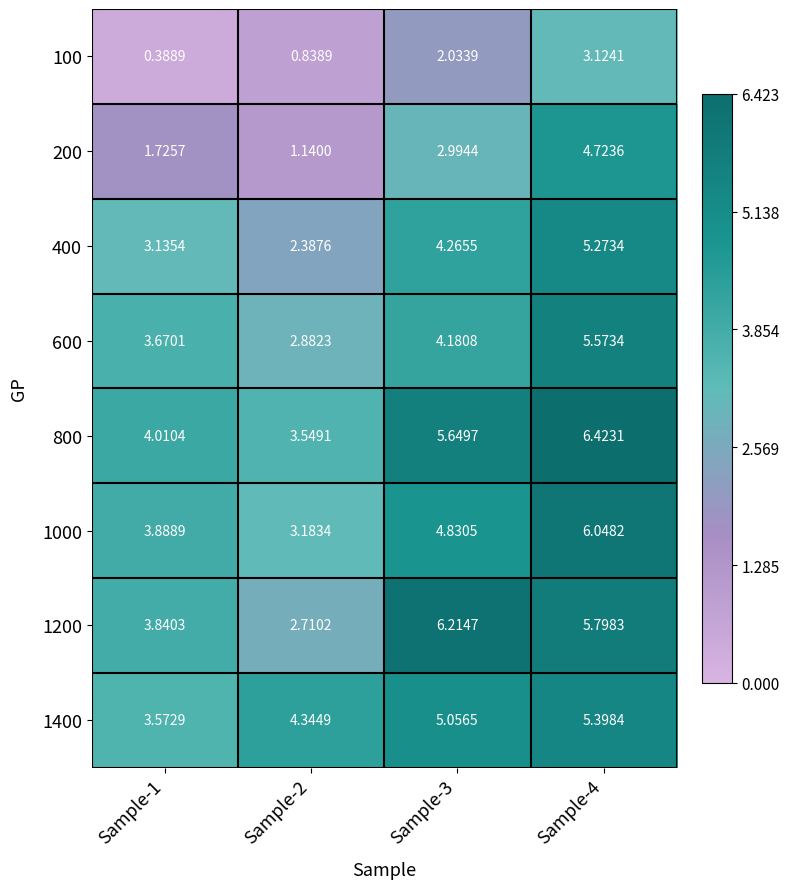

How many values in the 400 series exceed 4?

2